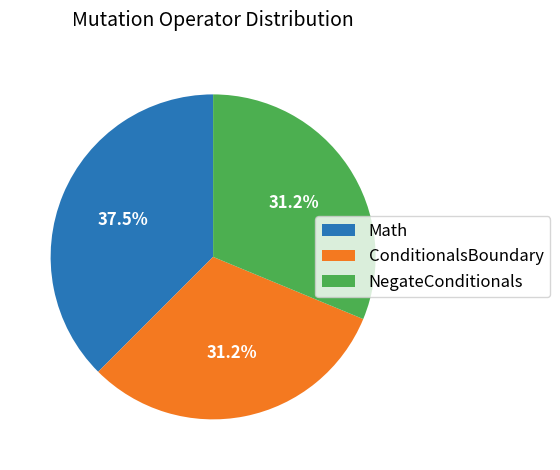

What percentage is the ConditionalsBoundary slice, to the nearest percent?

31%